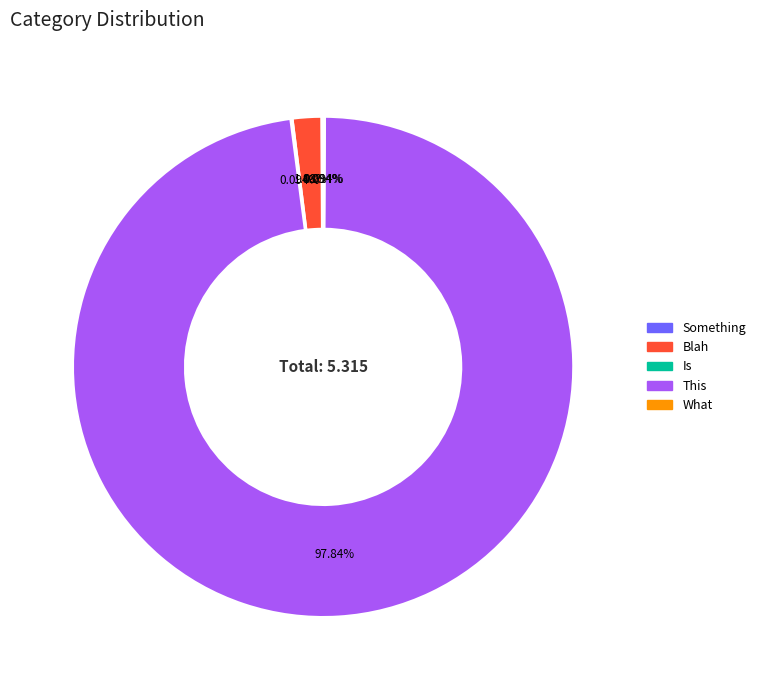

Which category accounts for the majority?

This